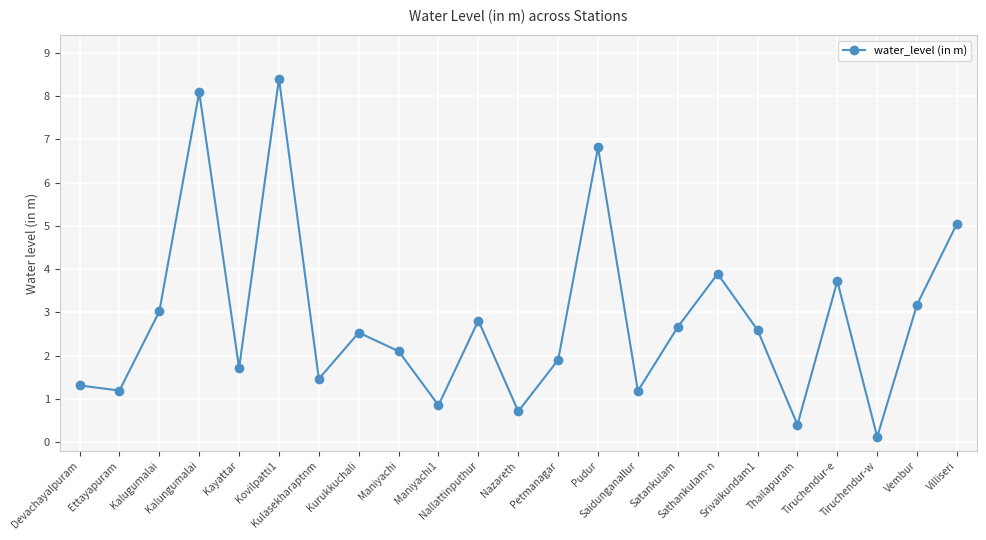

What is the sum of the values at Nallattinputhur and Nazareth?

3.5